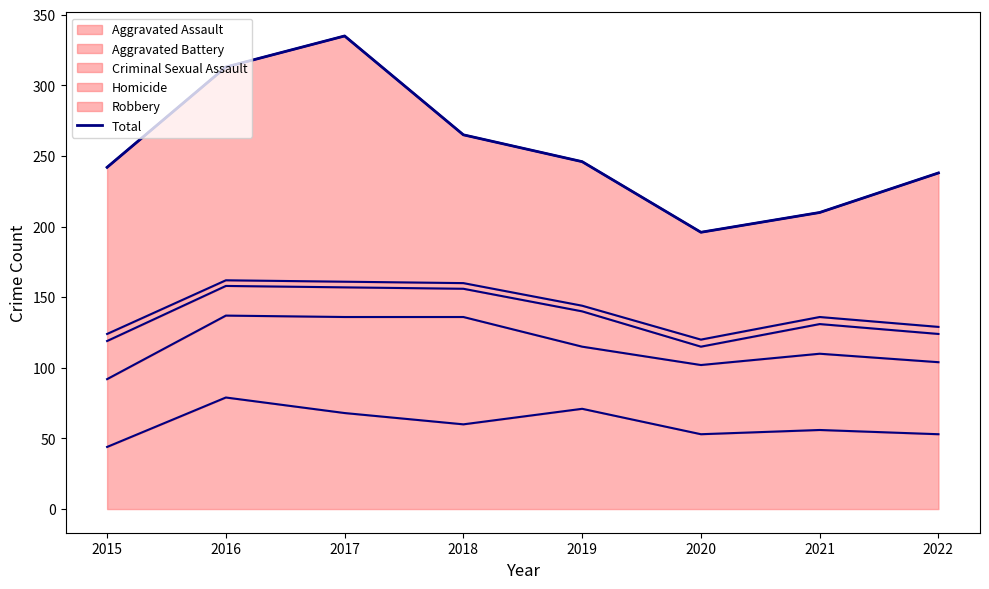

What is the change in value from 2015 to 2017?

+93